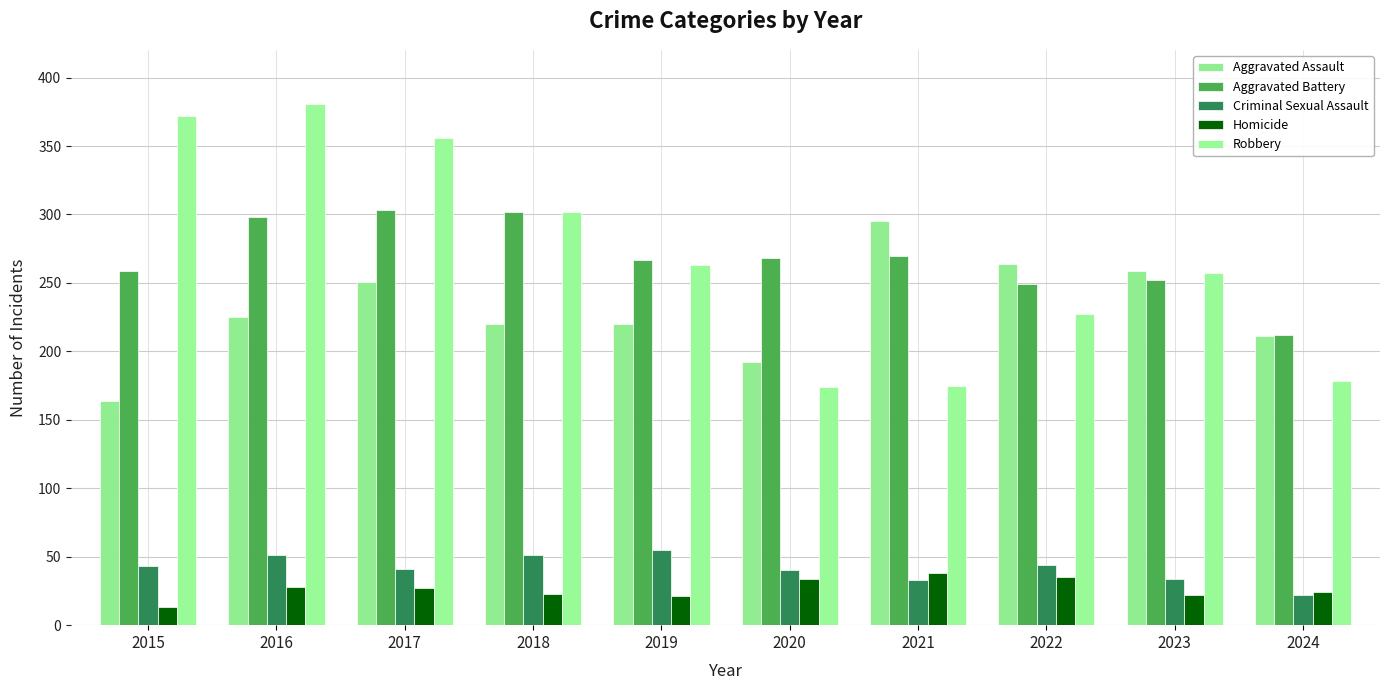

What are all the series names shown in the legend?

Aggravated Assault, Aggravated Battery, Criminal Sexual Assault, Homicide, Robbery